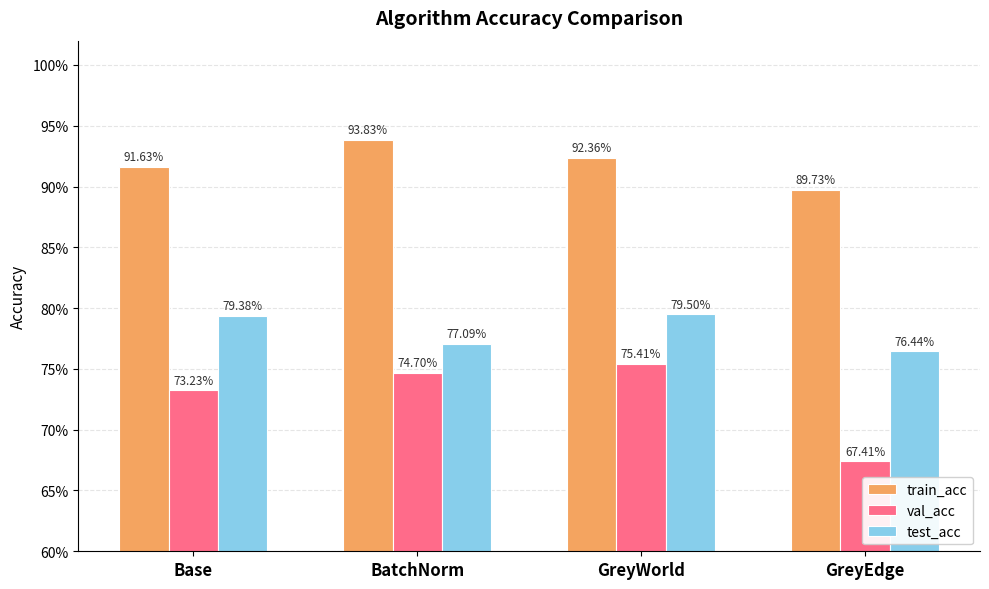

What are all the series names shown in the legend?

train_acc, val_acc, test_acc